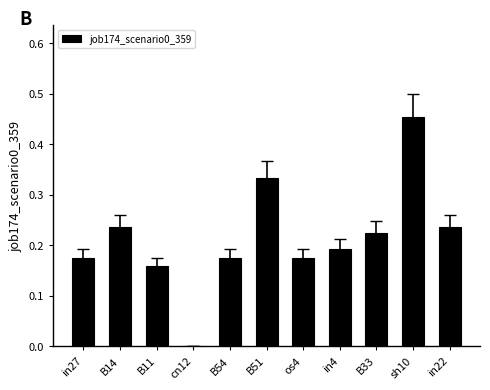

What is the change in value from B54 to sh10?

+0.3